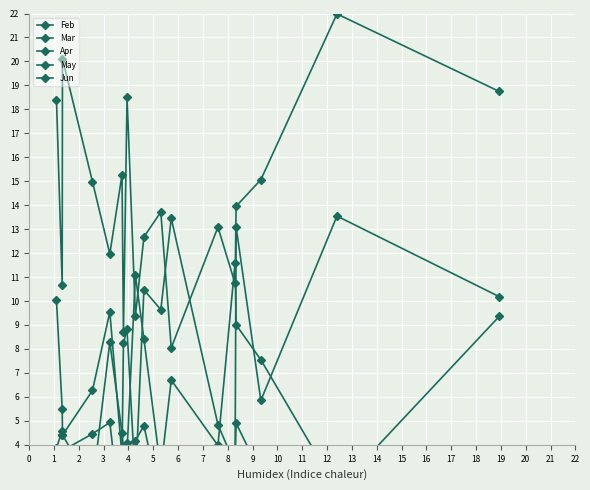

True or false: Mar has a value of 6923 at 1.

False